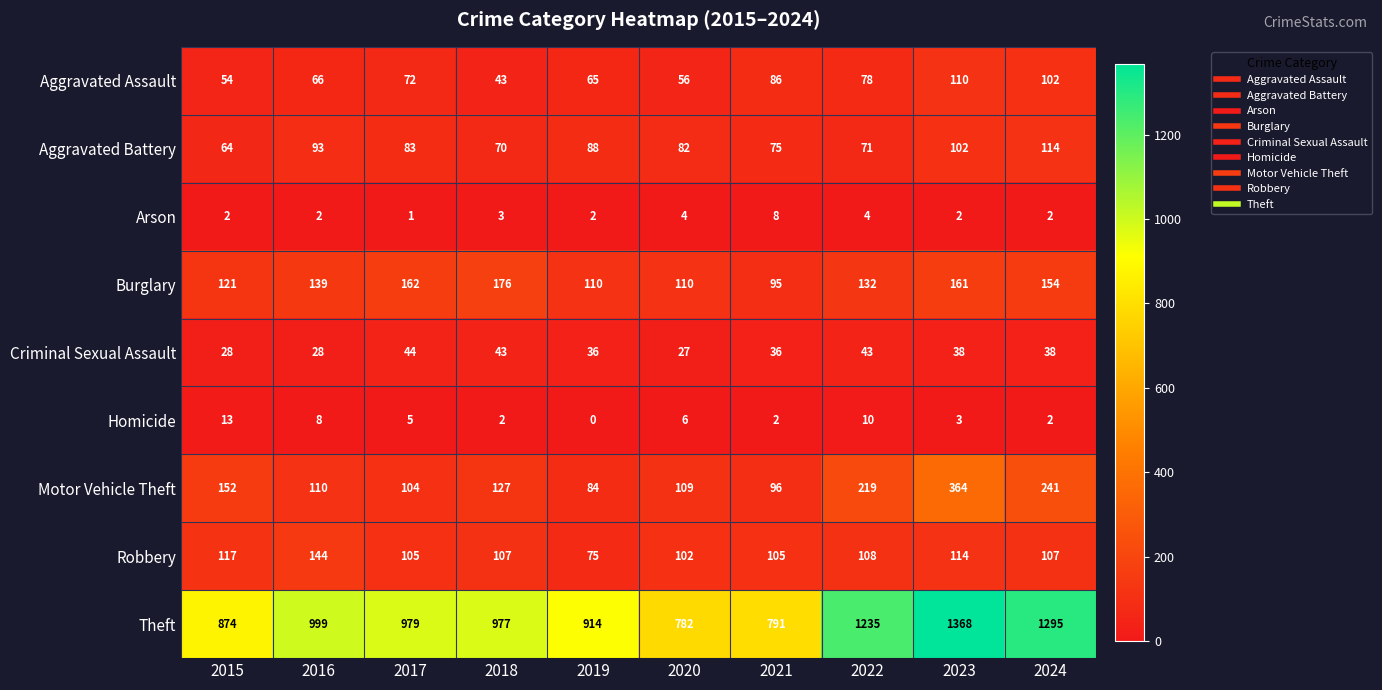

Is it true that Arson equals 1 at 2019?

False